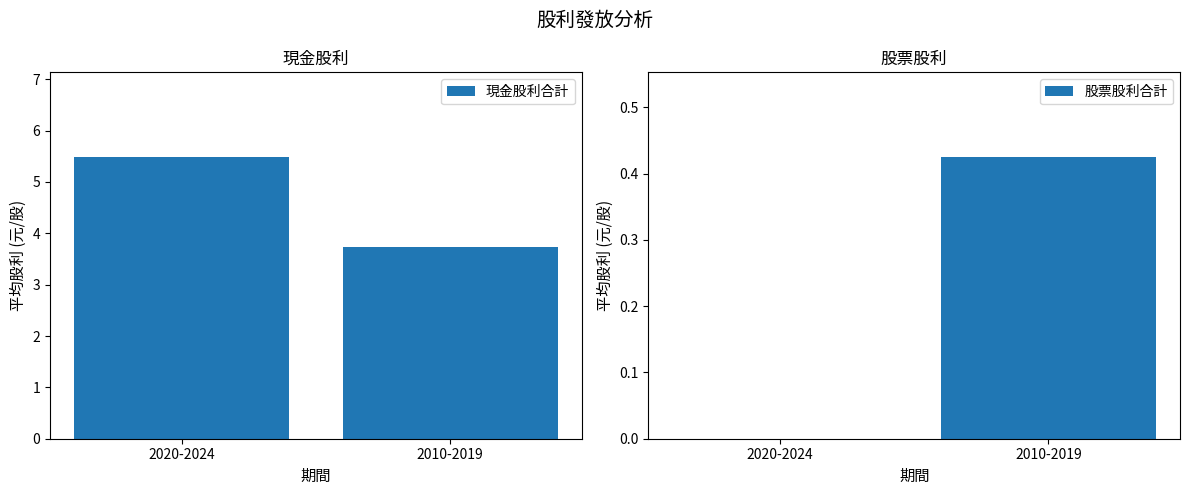

Reading left to right, transcribe all the data shown in this chart.

現金股利合計: 2020-2024=5.5	2010-2019=3.7
股票股利合計: 2020-2024=0.0	2010-2019=0.4